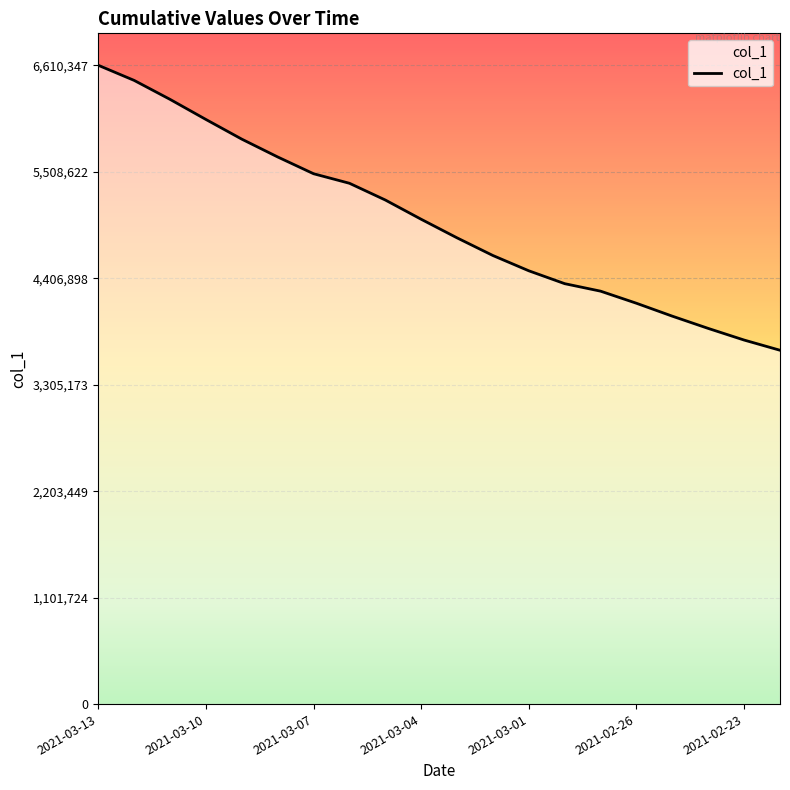

What is the minimum value shown in the chart?

3661468